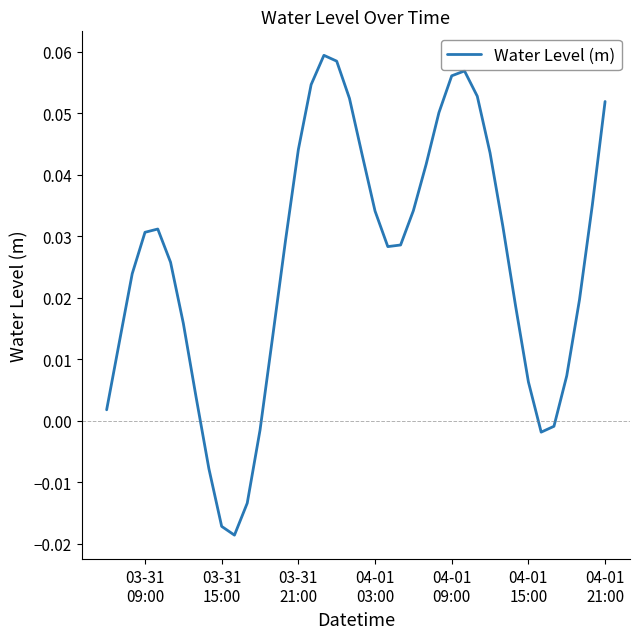

Reading left to right, list all the values displayed in this chart.

0.0	0.0	0.0	0.0	0.0	0.0	0.0	0.0	-0.0	-0.0	-0.0	-0.0	-0.0	0.0	0.0	0.0	0.1	0.1	0.1	0.1	0.0	0.0	0.0	0.0	0.0	0.0	0.1	0.1	0.1	0.1	0.0	0.0	0.0	0.0	-0.0	-0.0	0.0	0.0	0.0	0.1